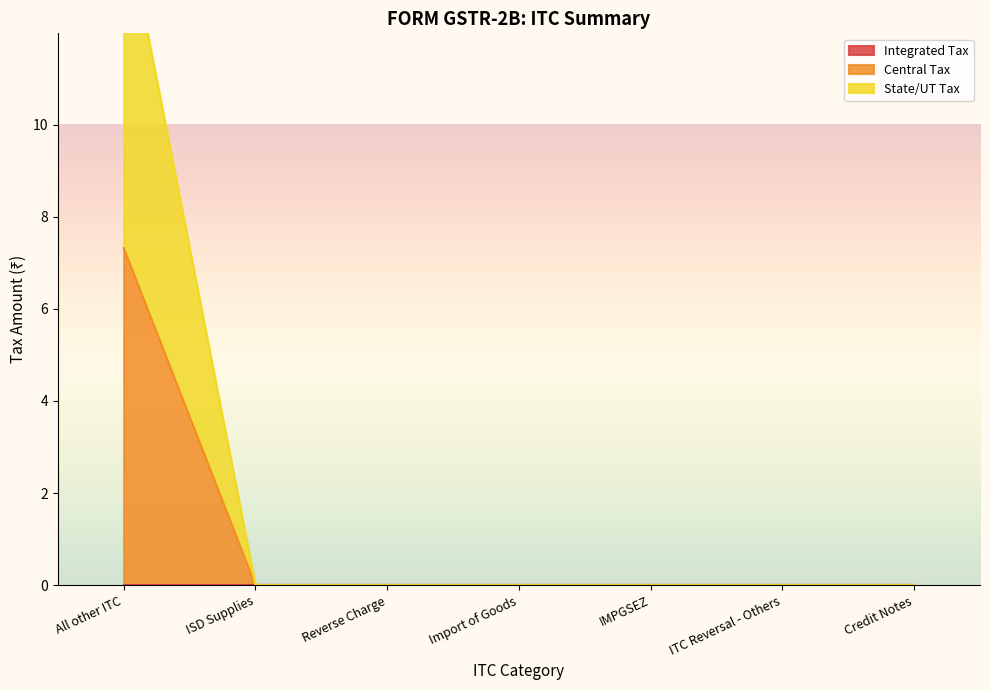

Between ISD Supplies and Reverse Charge, which is larger?

ISD Supplies